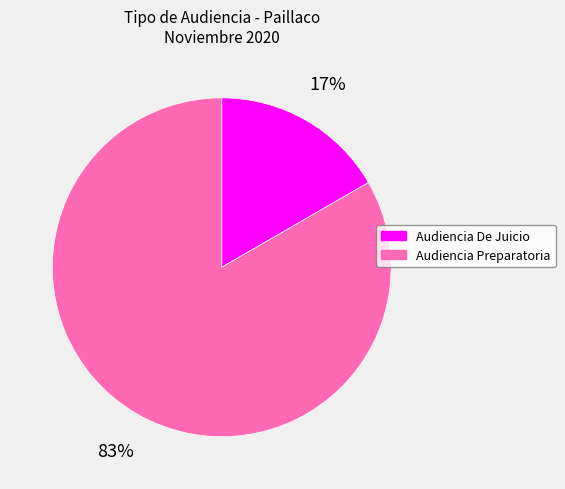

Does Audiencia Preparatoria account for over 50% of the chart?

Yes